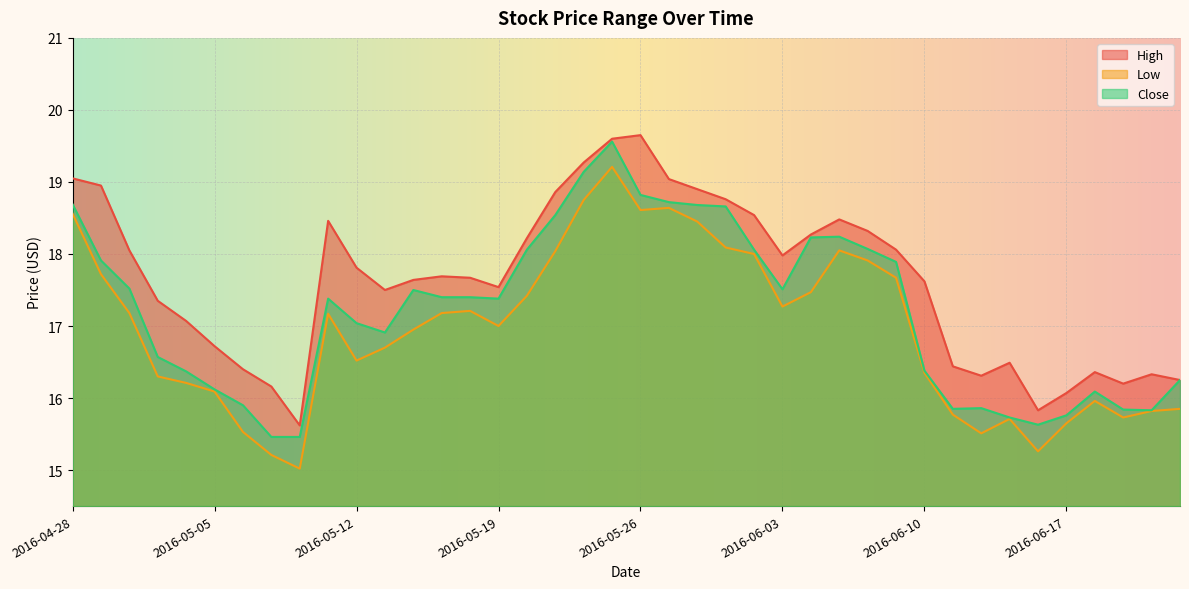

What is the difference between the highest and lowest values at 2016-06-10?

1.3